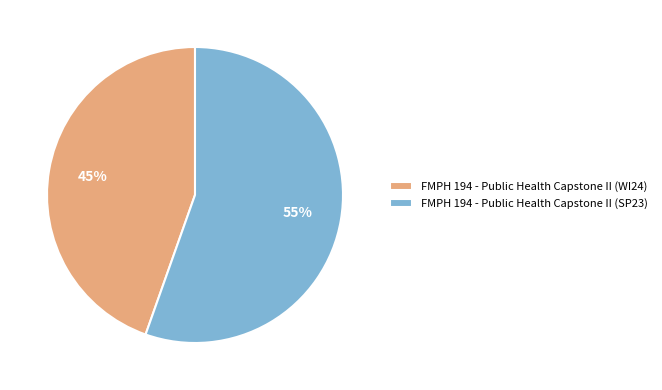

Rank the categories by value from lowest to highest.

FMPH 194 - Public Health Capstone II (WI24), FMPH 194 - Public Health Capstone II (SP23)